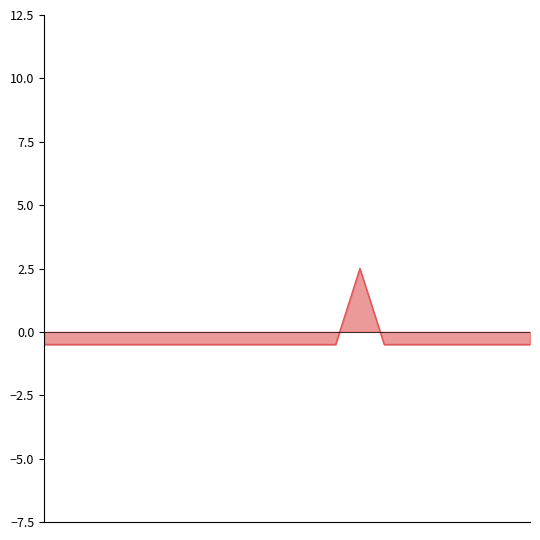

What is the greatest value displayed?

2.5